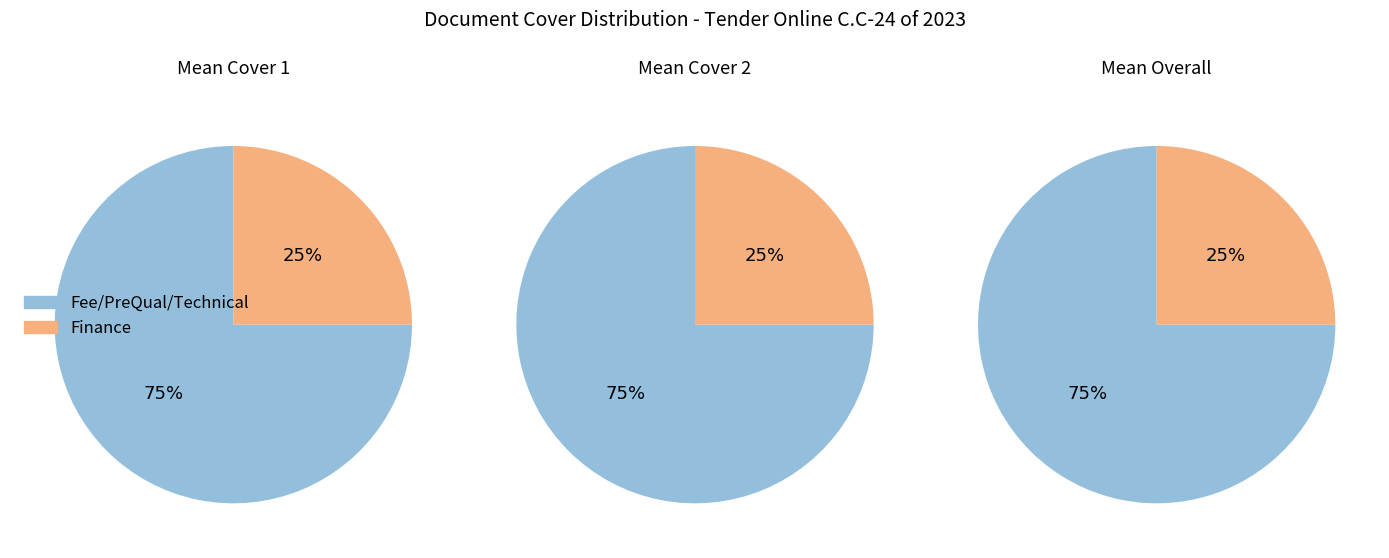

What percentage do cover_values and 1 together represent?

100.0%